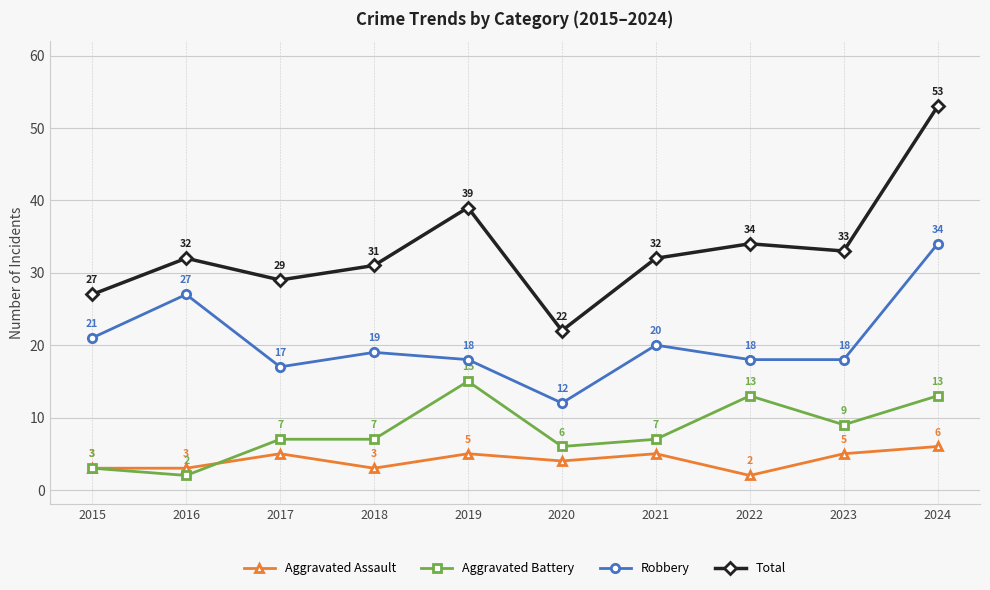

Is the value of Aggravated Assault at 2022 greater than the value of Robbery at 2020?

No